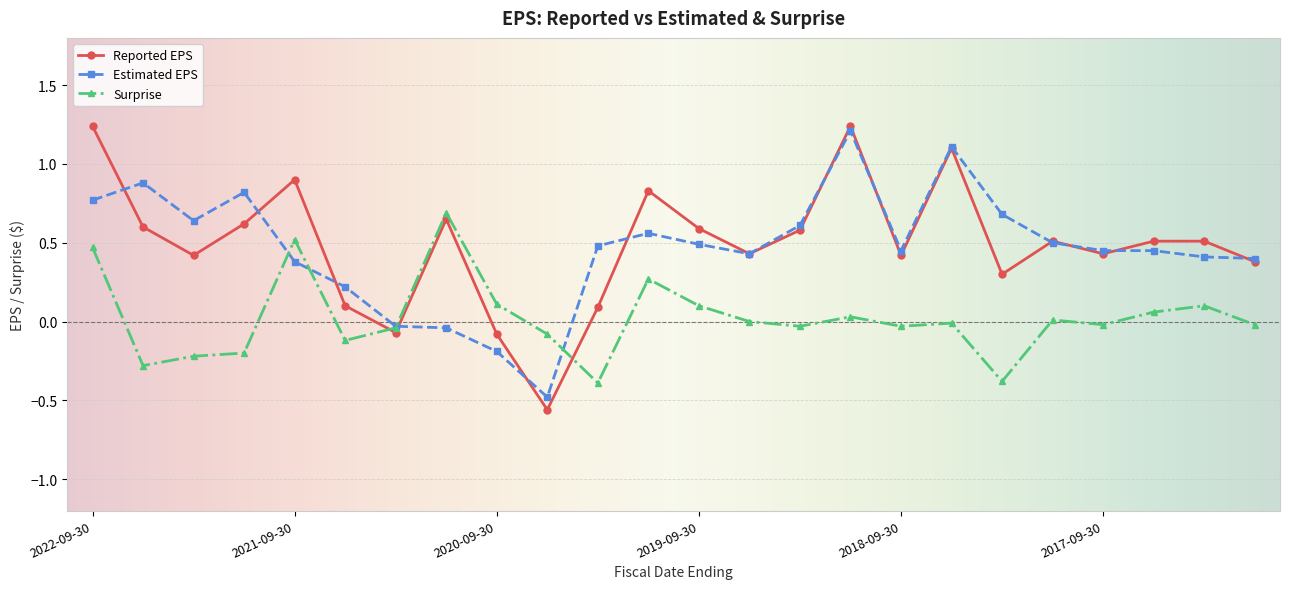

How many data points does each series have?

24